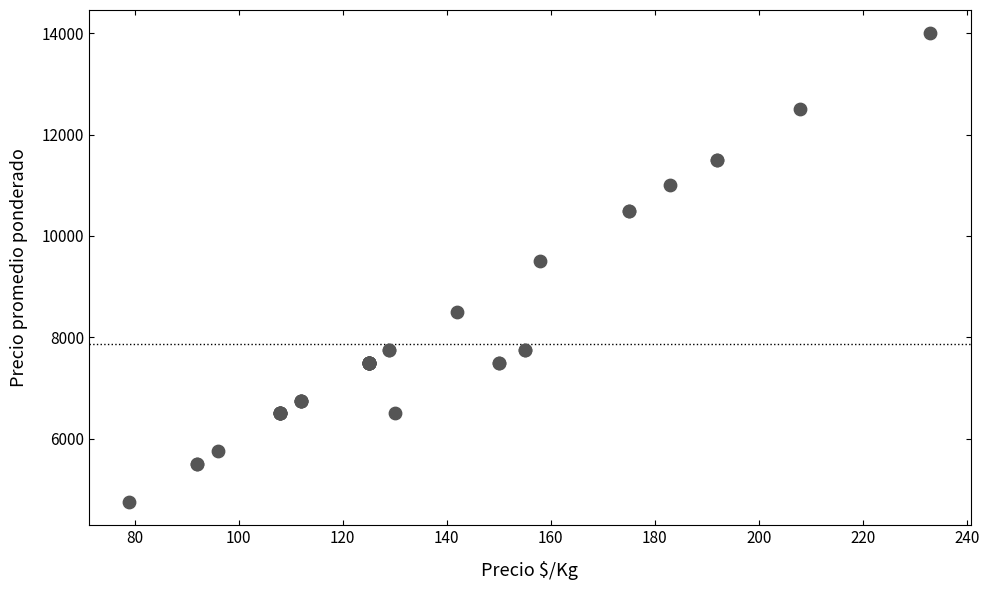

What Y value in the scatter plot is closest to 9375?

9500